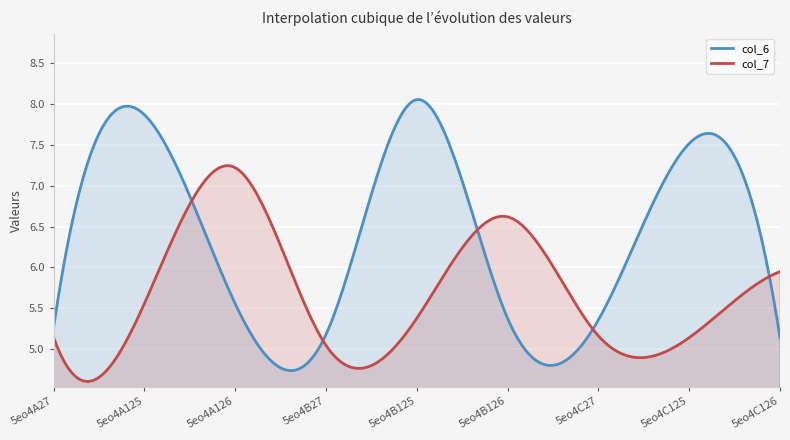

The col_6 series shows 5.2 at 5eo4B27. True or false?

True